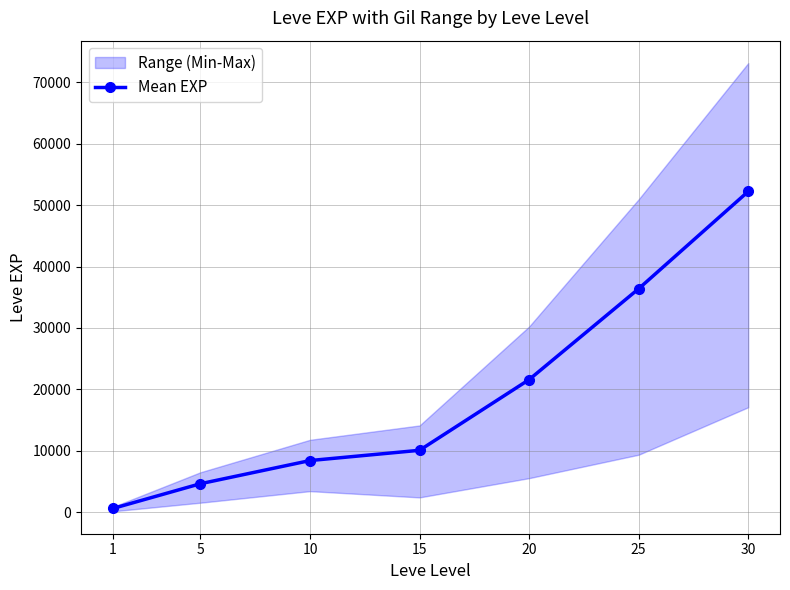

What is the smallest value displayed?

630